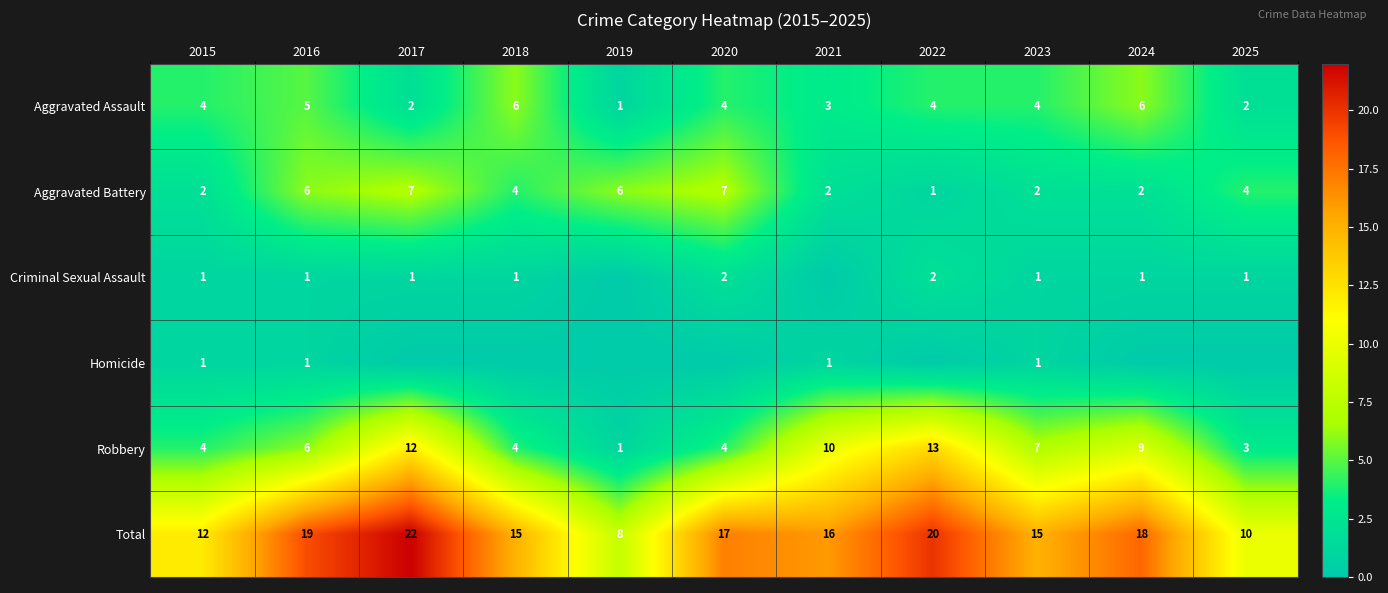

What is the approximate value of Total at 2021?

16